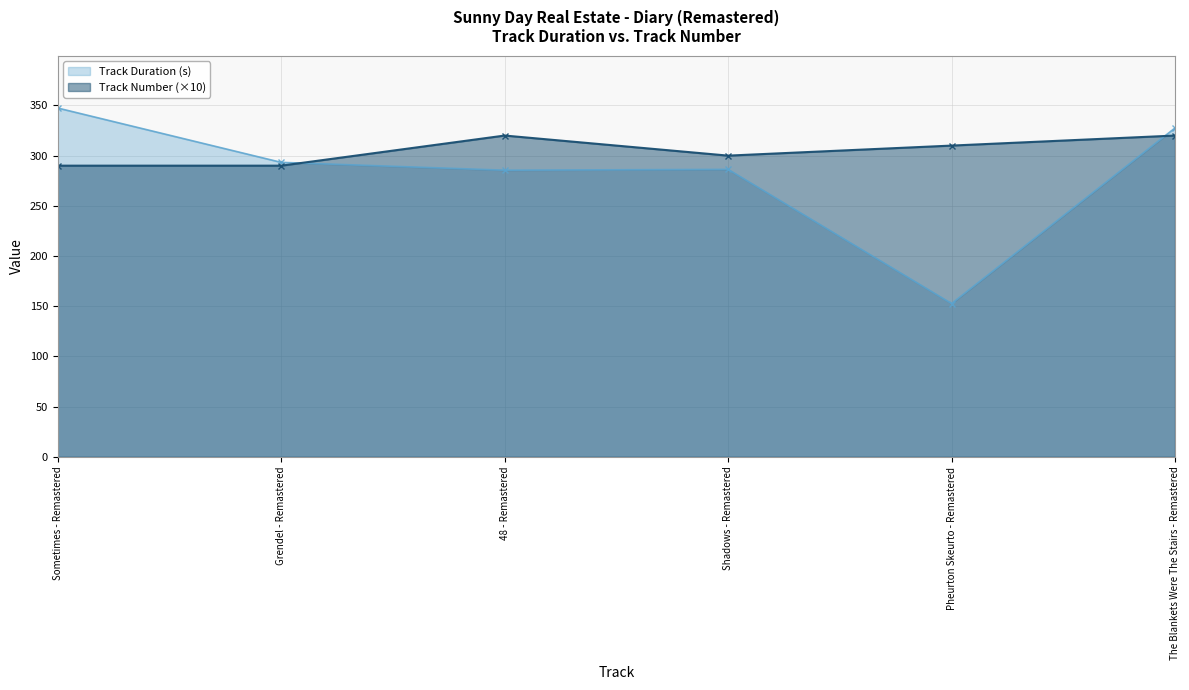

Count the number of categories in the chart.

6